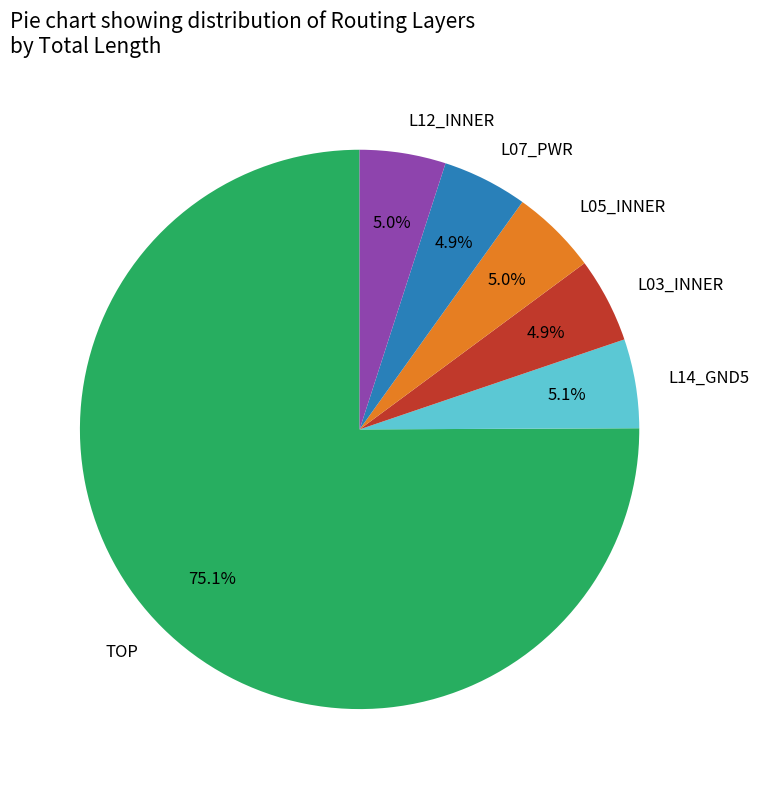

To the nearest percent, what percentage of the pie is L07_PWR?

5%